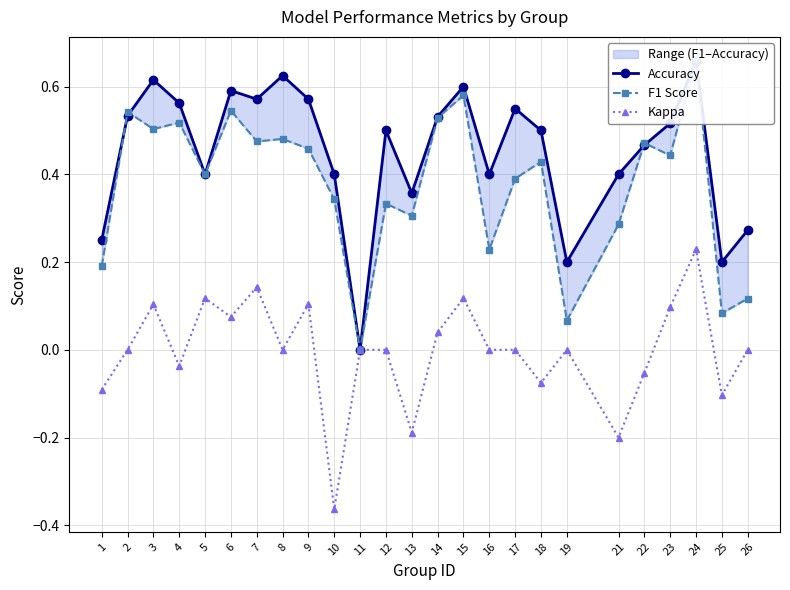

Is it true that Kappa equals 0.0 at 3?

False